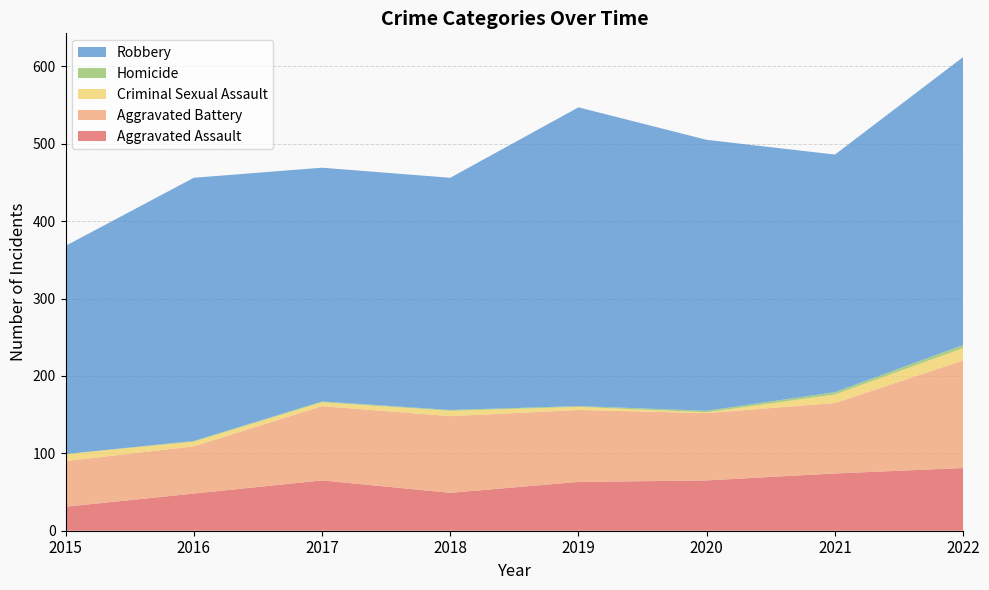

Reading left to right, extract all data points from this chart.

Aggravated Assault: 31	48	65	49	63	65	74	81
Aggravated Battery: 59	61	96	99	93	87	91	139
Criminal Sexual Assault: 9	6	5	7	4	1	11	16
Homicide: 0	1	1	1	1	2	3	4
Robbery: 269	340	302	300	386	350	307	372